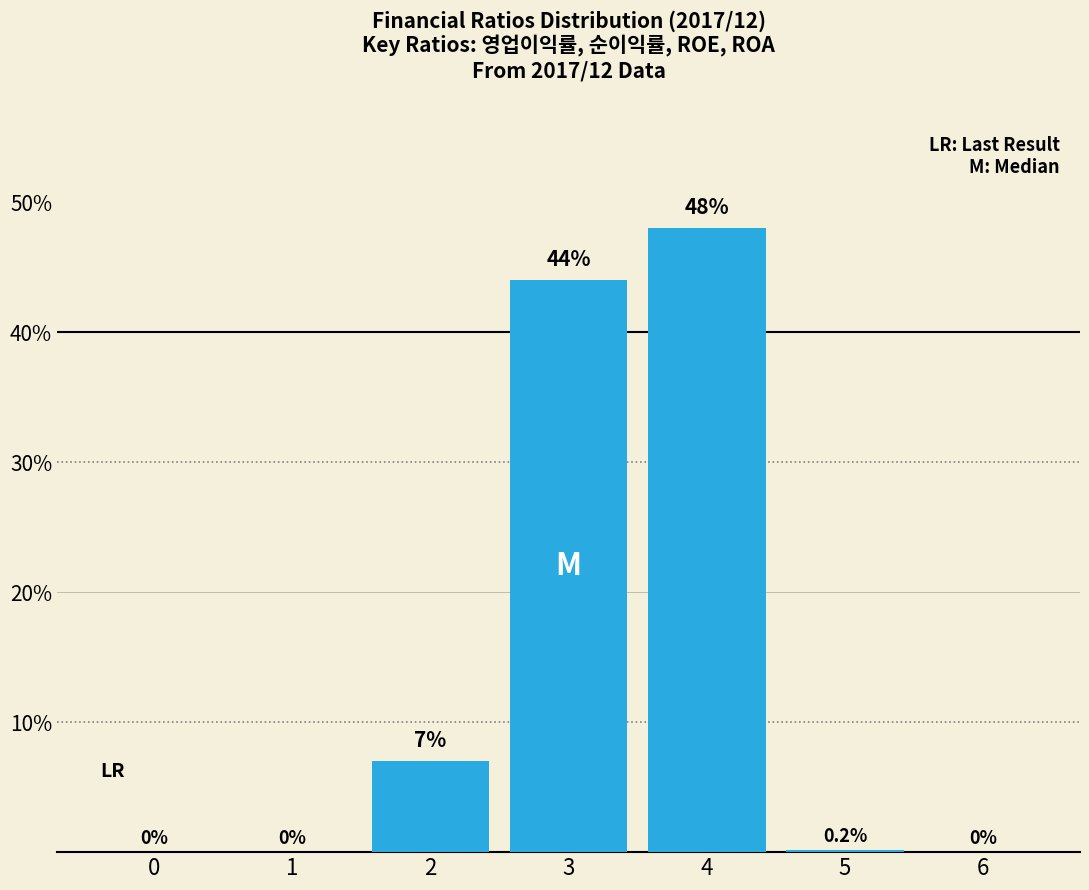

Reading right to left, transcribe all the data shown in this chart.

6=0.0	5=0.2	4=48.0	3=44.0	2=7.0	1=0.0	0=0.0